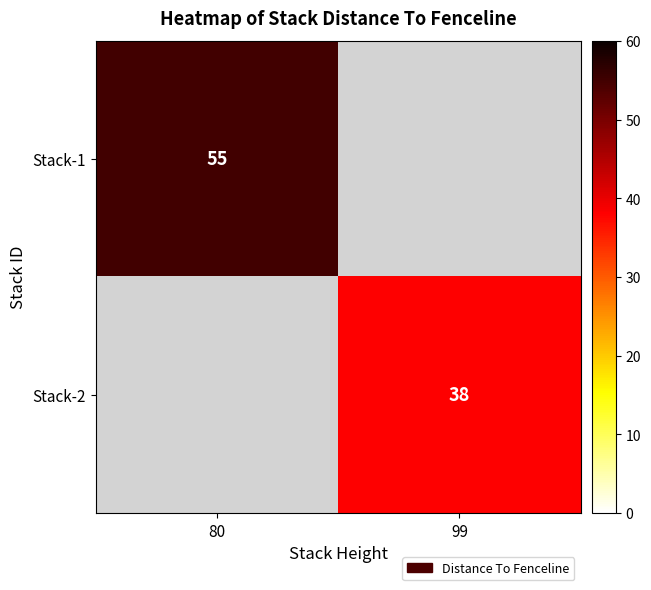

Is it true that Stack-2 equals 38 at 99?

True